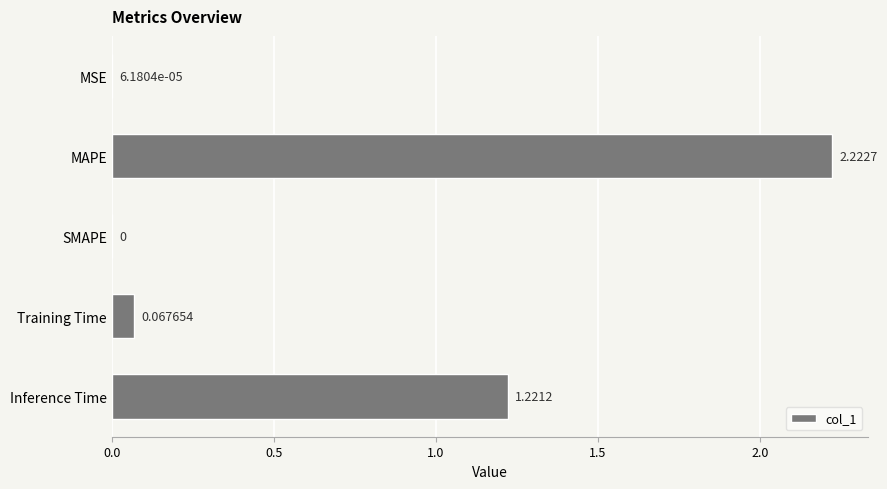

Between Training Time and MSE, which is larger?

Training Time